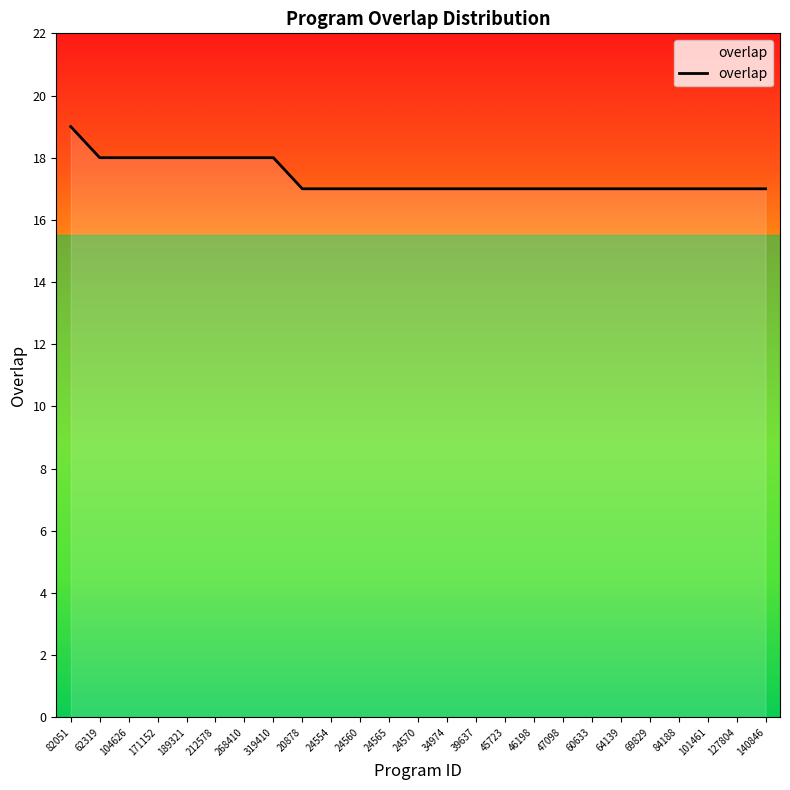

How many lines are shown in the chart?

1